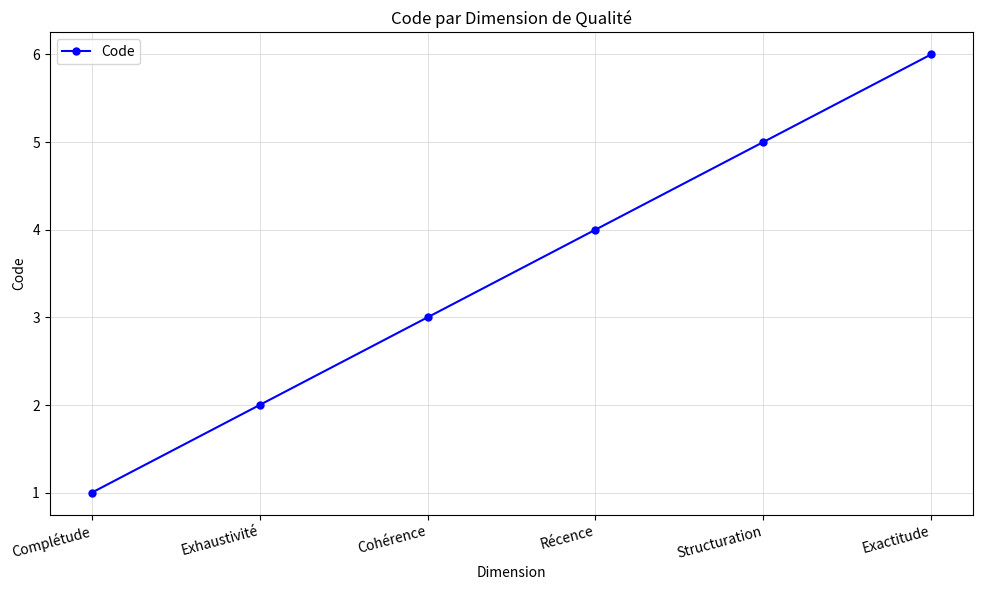

What is the minimum value shown in the chart?

1